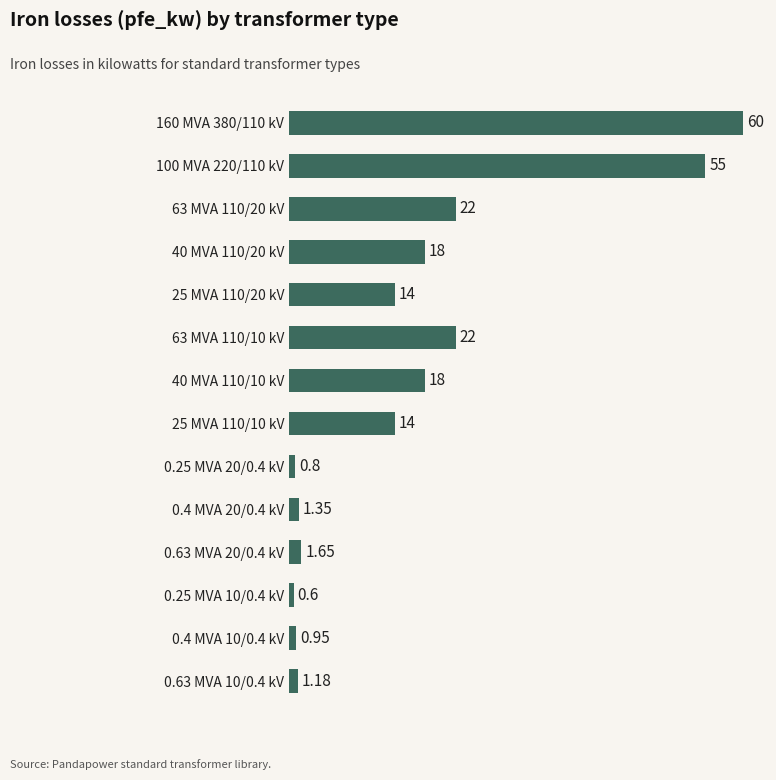

What is the average value?

16.4